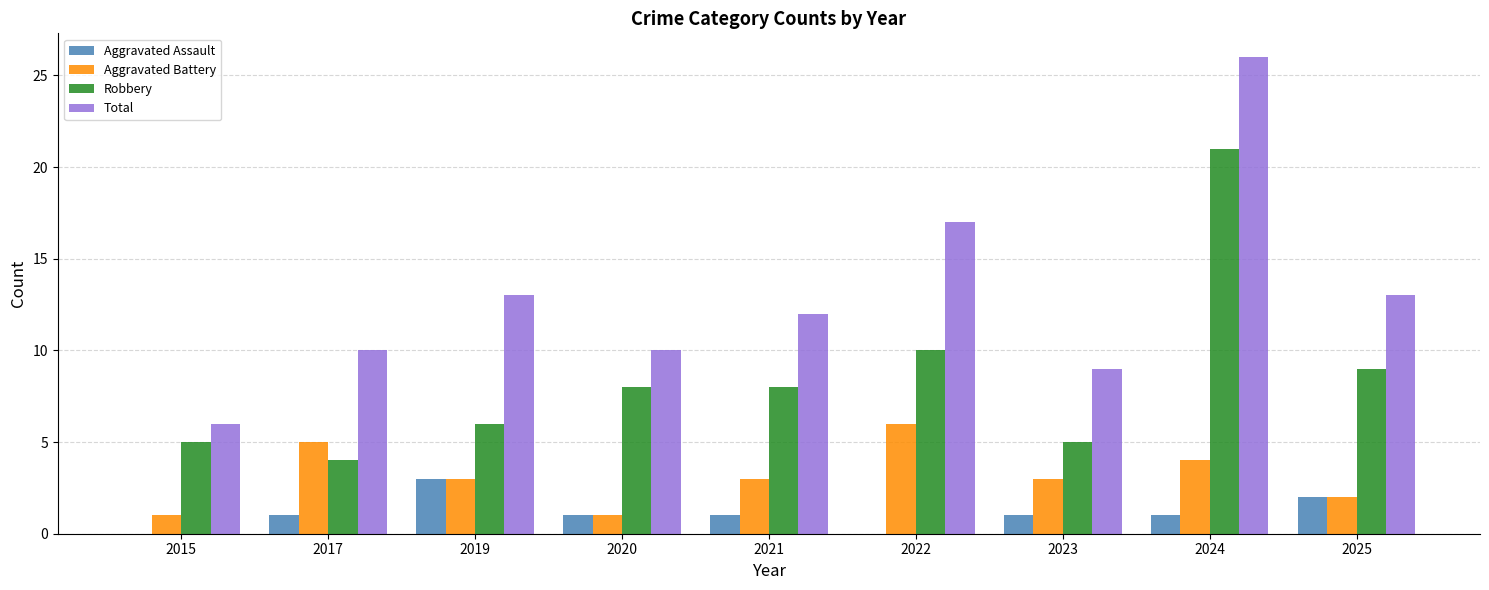

Read the Total value at 2023.

9